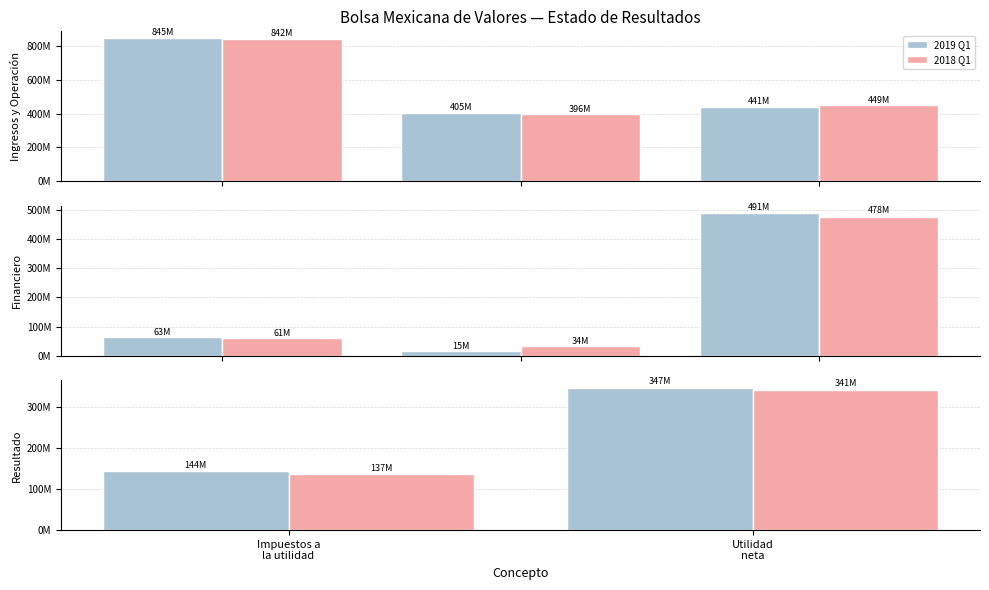

Rank the categories by 2019-01-01_2019-03-31 value from highest to lowest.

Utilidad
neta, Impuestos a
la utilidad